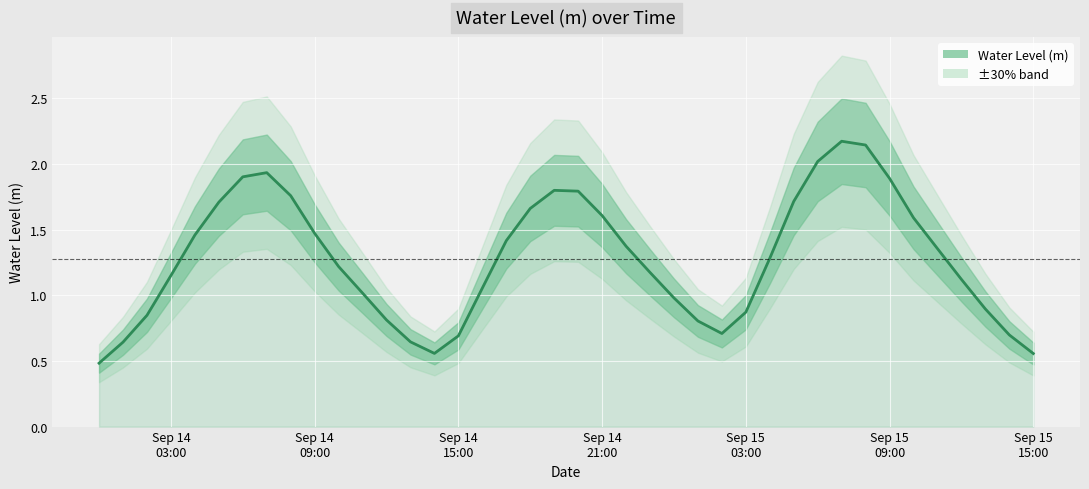

List the labels in order of value, largest first.

2024-09-15 07:00:00, 2024-09-15 08:00:00, 2024-09-15 06:00:00, 2024-09-14 07:00:00, 2024-09-14 06:00:00, 2024-09-15 09:00:00, 2024-09-14 19:00:00, 2024-09-14 20:00:00, 2024-09-14 08:00:00, 2024-09-15 05:00:00, 2024-09-14 05:00:00, 2024-09-14 18:00:00, 2024-09-14 21:00:00, 2024-09-15 10:00:00, 2024-09-14 09:00:00, 2024-09-14 04:00:00, 2024-09-14 17:00:00, 2024-09-14 22:00:00, 2024-09-15 11:00:00, 2024-09-15 04:00:00, 2024-09-14 10:00:00, 2024-09-14 23:00:00, 2024-09-14 03:00:00, 2024-09-15 12:00:00, 2024-09-14 16:00:00, 2024-09-14 11:00:00, 2024-09-15 00:00:00, 2024-09-15 13:00:00, 2024-09-15 03:00:00, 2024-09-14 02:00:00, 2024-09-14 12:00:00, 2024-09-15 01:00:00, 2024-09-15 02:00:00, 2024-09-15 14:00:00, 2024-09-14 15:00:00, 2024-09-14 13:00:00, 2024-09-14 01:00:00, 2024-09-14 14:00:00, 2024-09-15 15:00:00, 2024-09-14 00:00:00